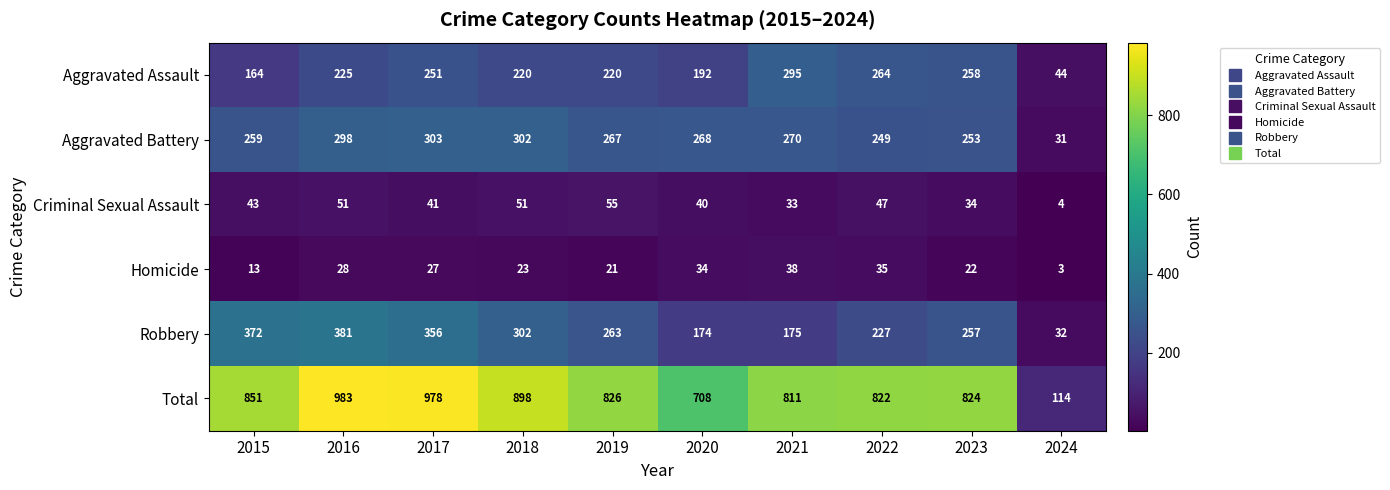

How many series are shown in this chart?

6